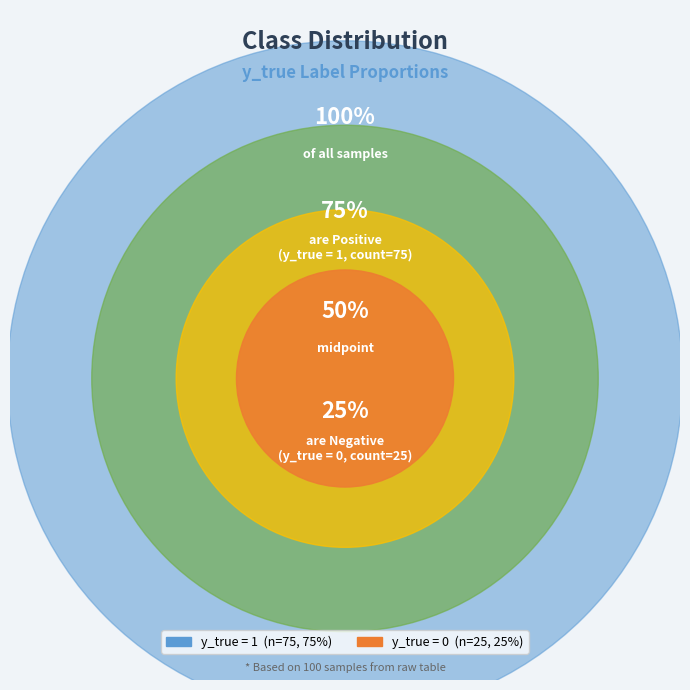

Is it true that 0 is 11% of the pie?

False